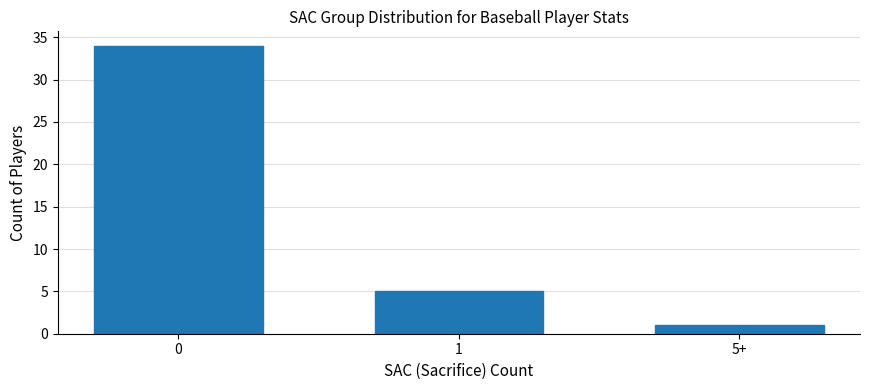

Reading right to left, transcribe all the data shown in this chart.

1	5	34